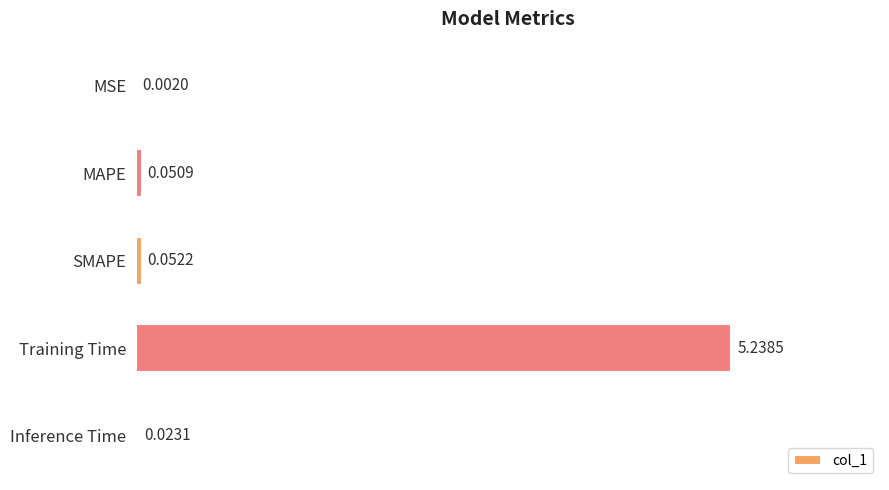

Between MSE and Training Time, which is larger?

Training Time